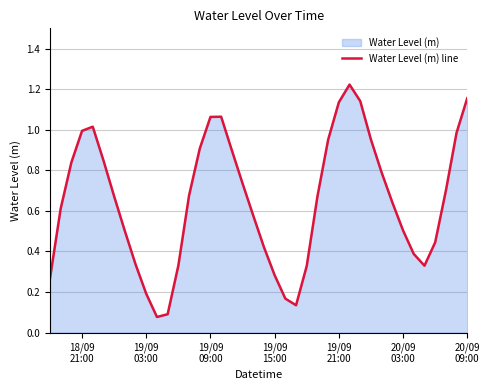

How many lines are shown in the chart?

1